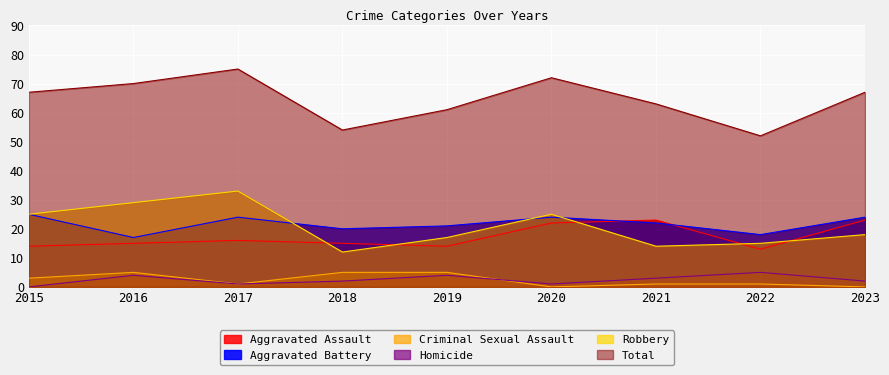

Count the number of data series in this chart.

6